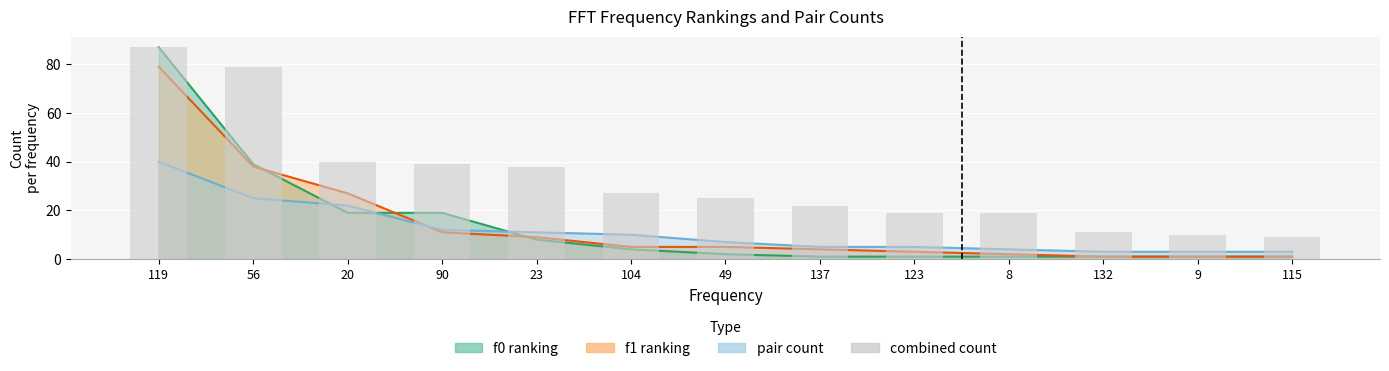

Where is the data nearest to the value 48?

20